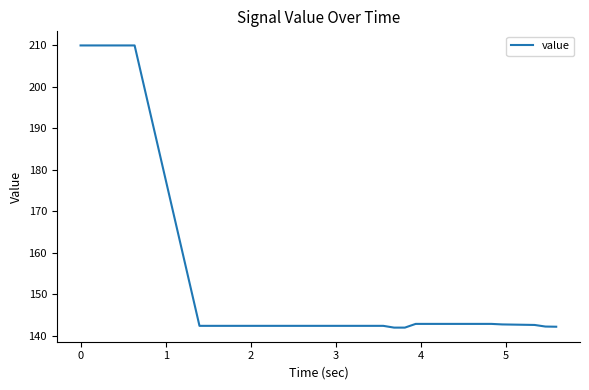

What is the smallest value displayed?

141.9